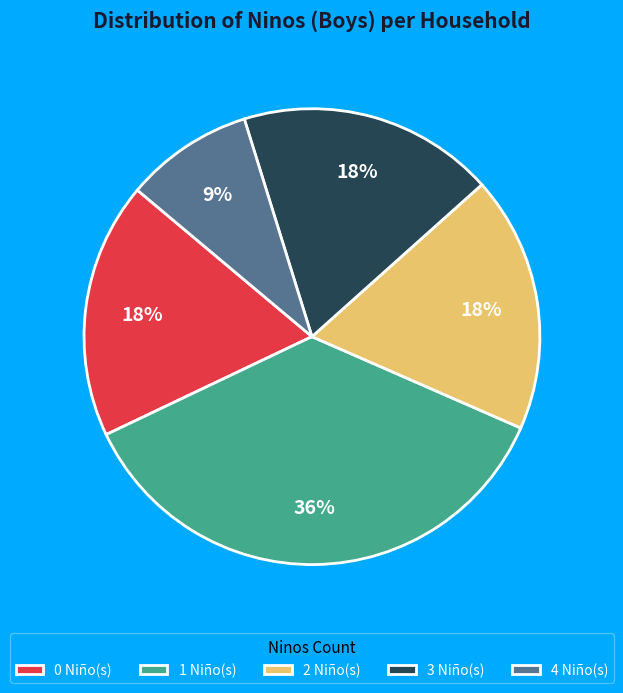

What is the ratio of the value at 0 Niño(s) to the value at 1 Niño(s)?

0.5